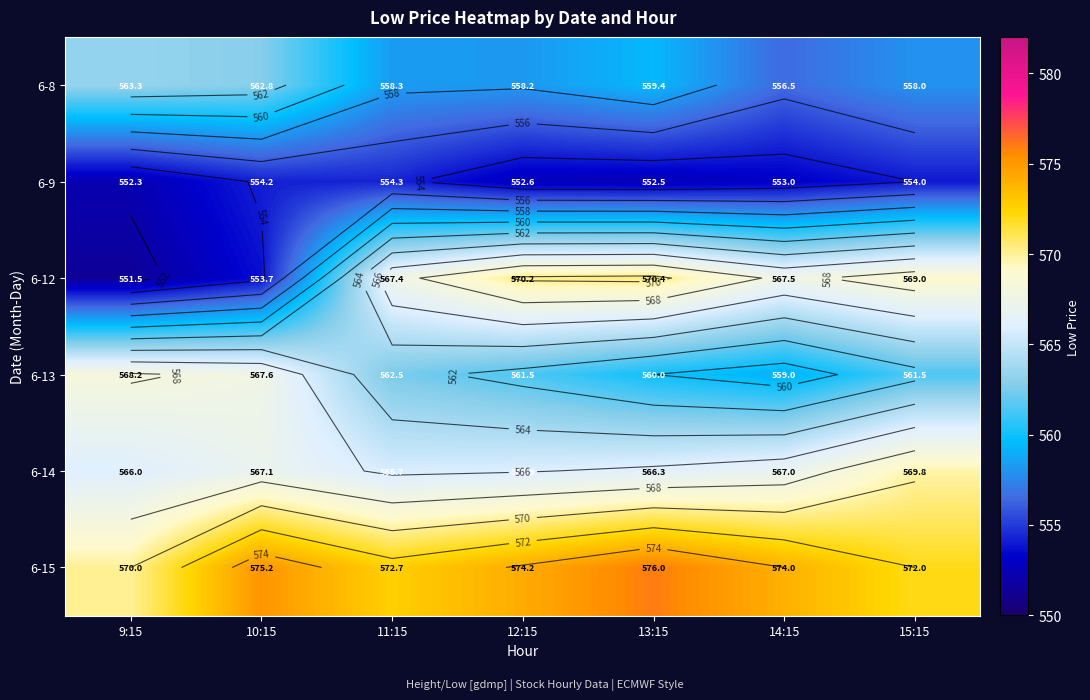

How many series are shown in this chart?

6